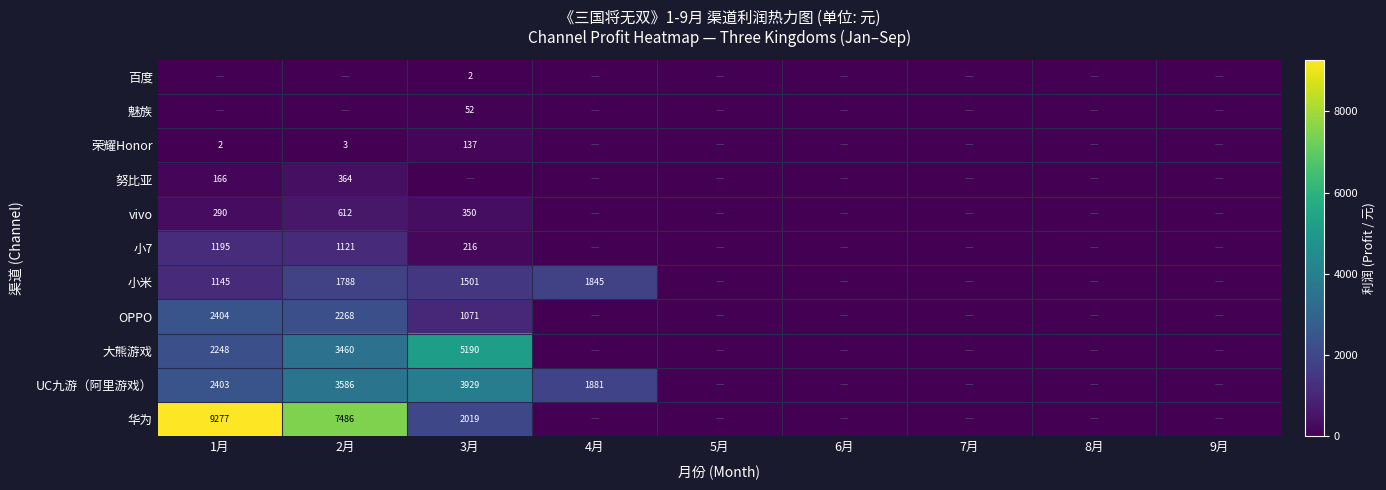

Is it true that 华为 equals 11035 at 2月?

False